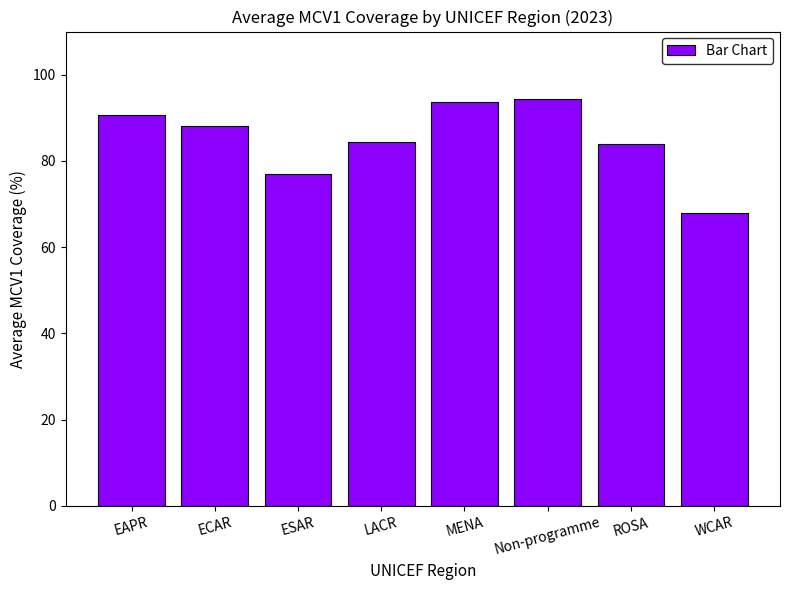

The chart shows a value of 14.6 at WCAR. True or false?

False